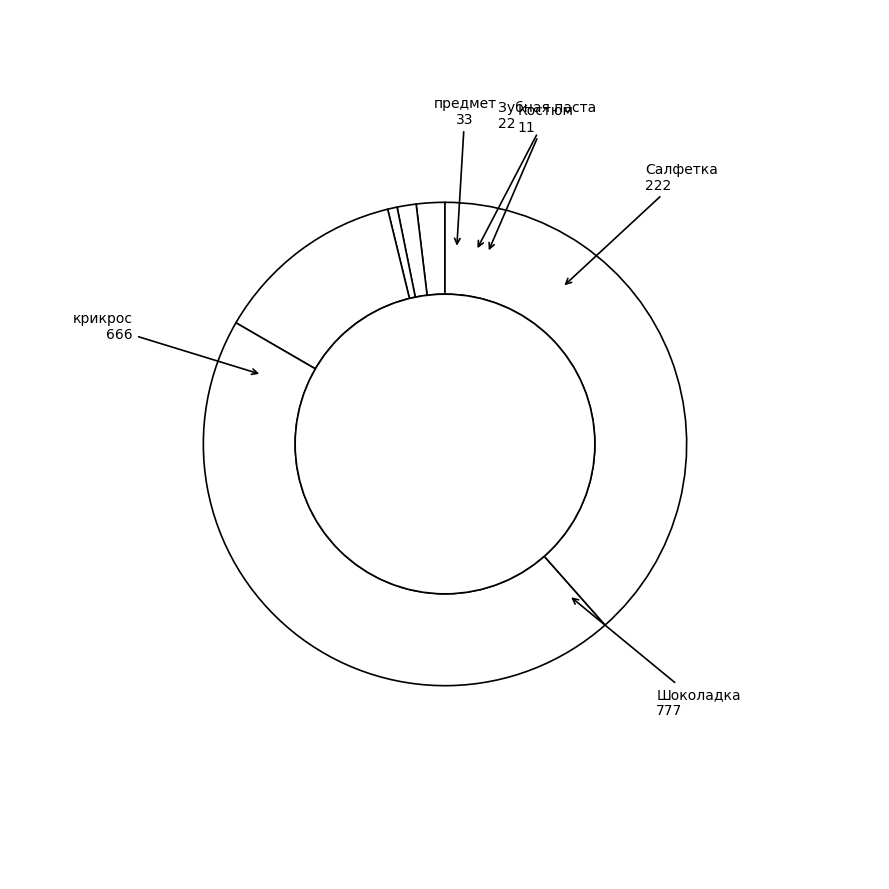

How many segments does this pie chart have?

6